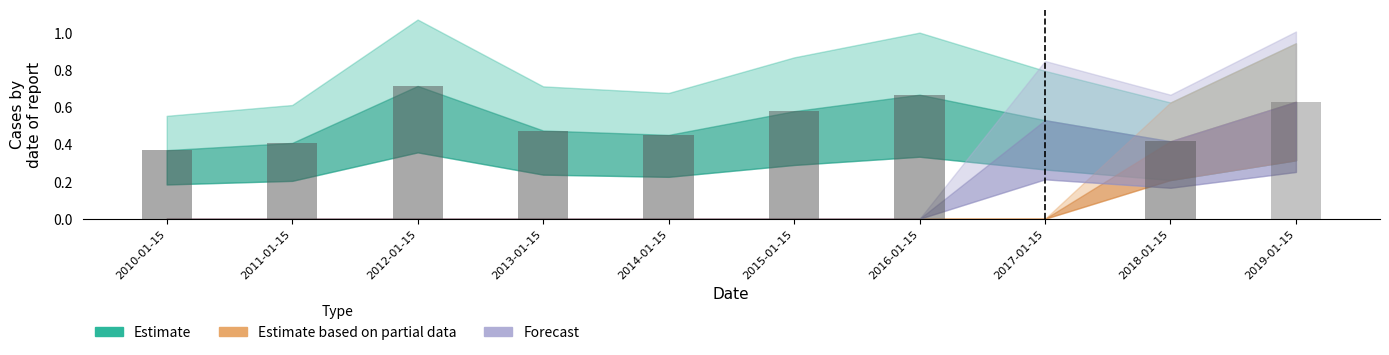

What position from the right is 2013-01-15?

7